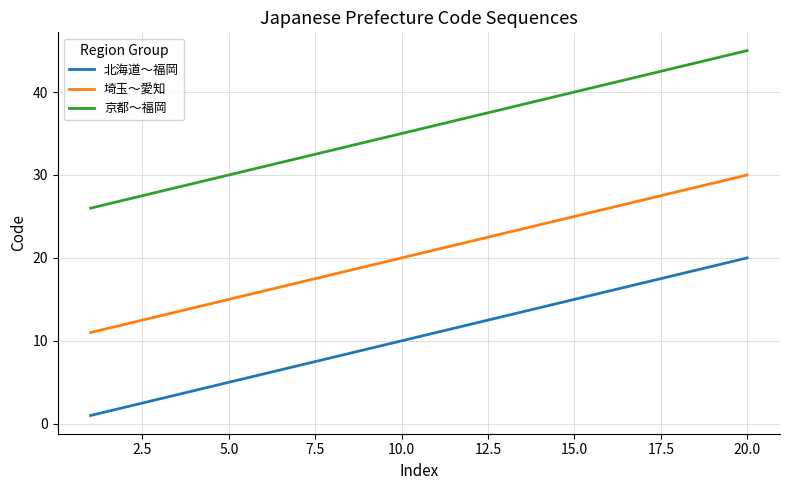

Which series has the largest total across all categories?

京都〜福岡